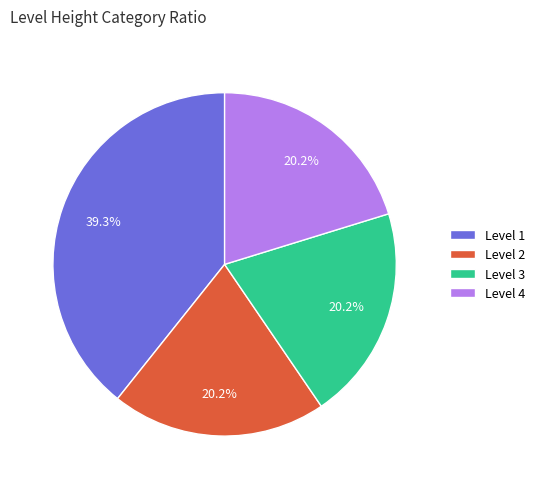

What percentage is the Level 2 slice, to the nearest percent?

20%